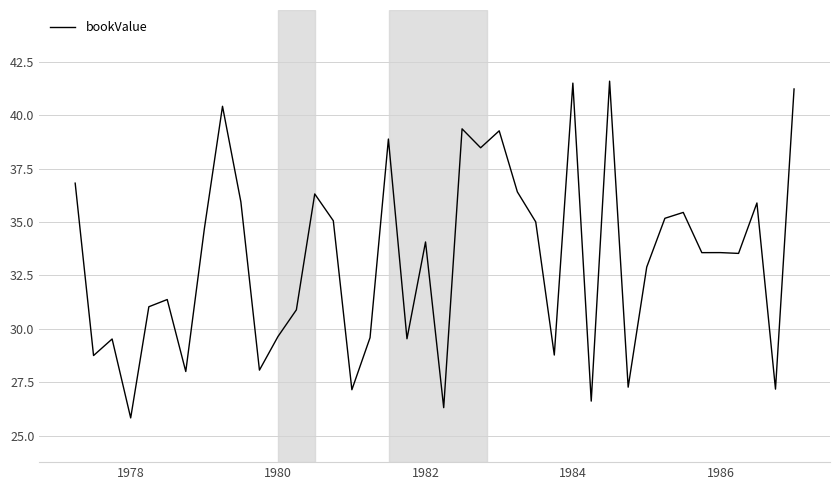

What is the difference between the maximum and minimum values?

15.7